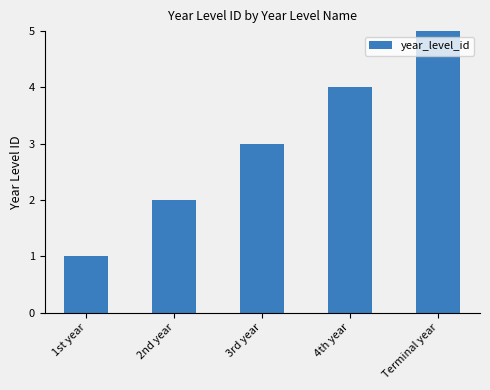

Does the chart contain any negative values?

No